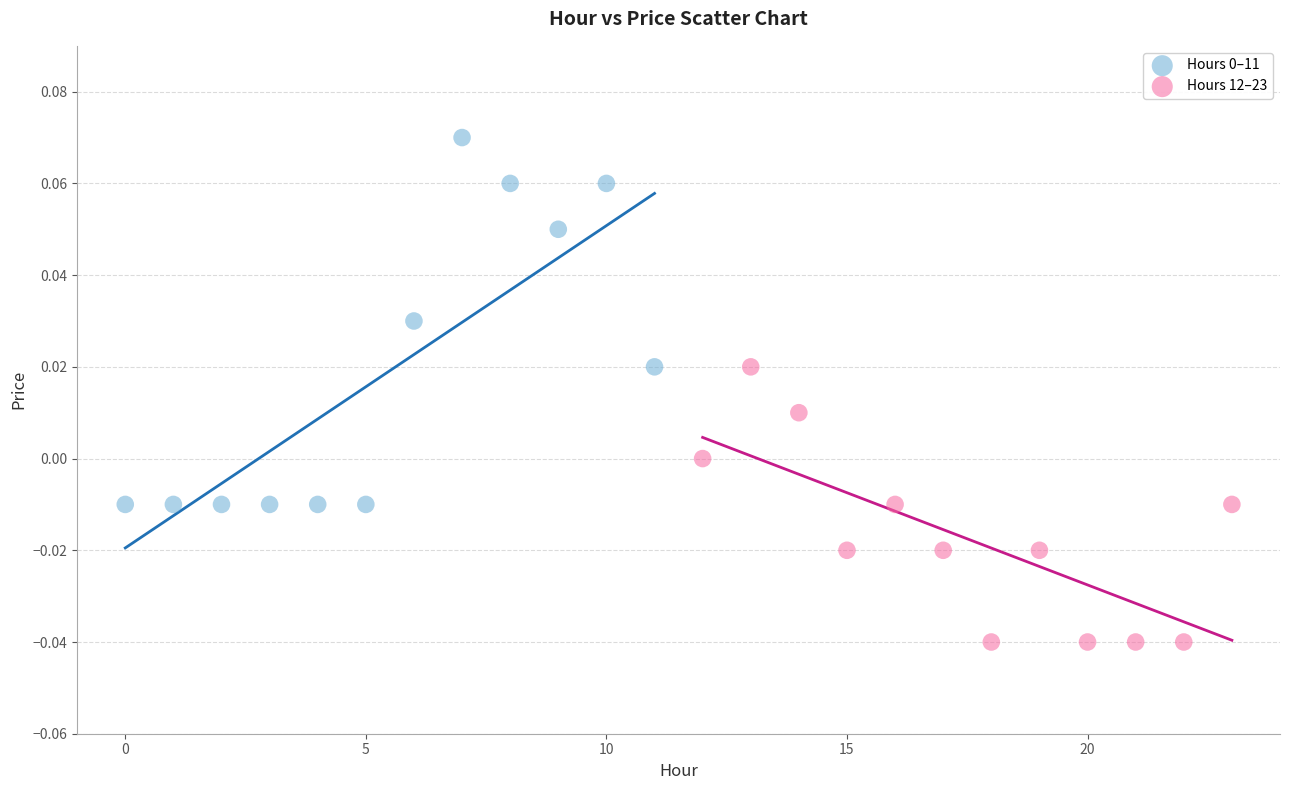

Which series contains the lowest Y value?

Hours 12–23